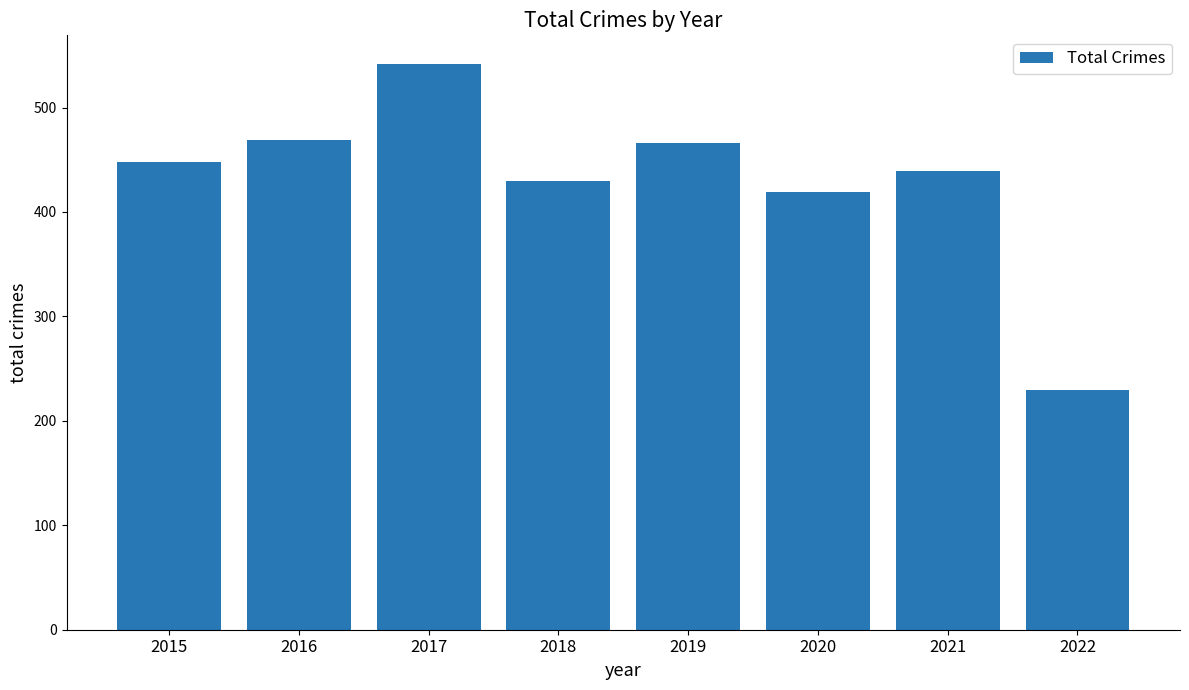

What is the greatest value displayed?

542